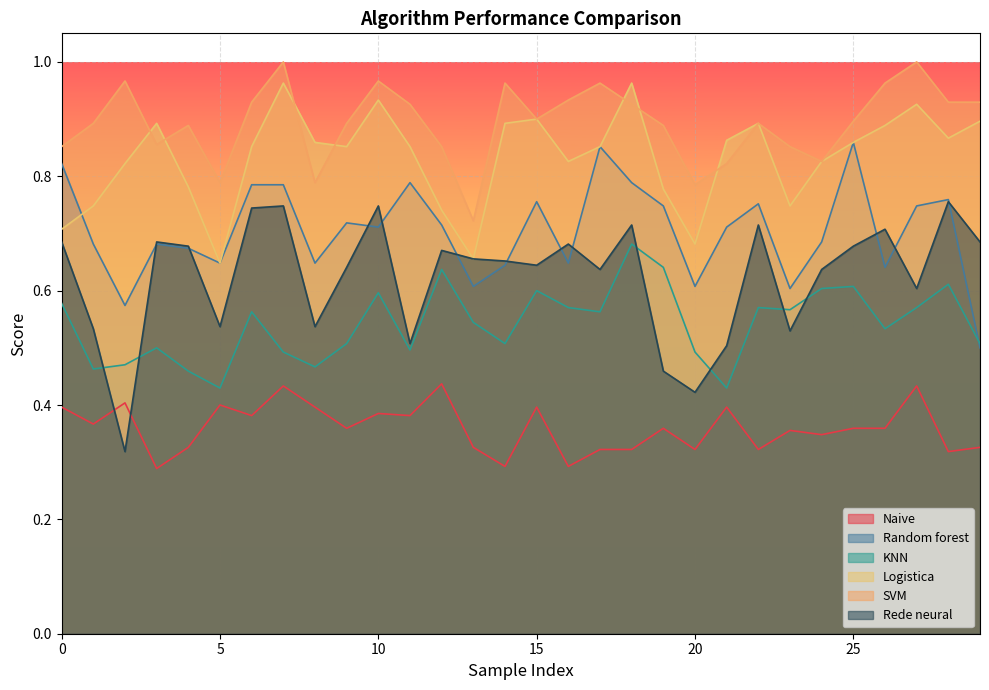

Which series has the largest range (max minus min)?

Rede neural